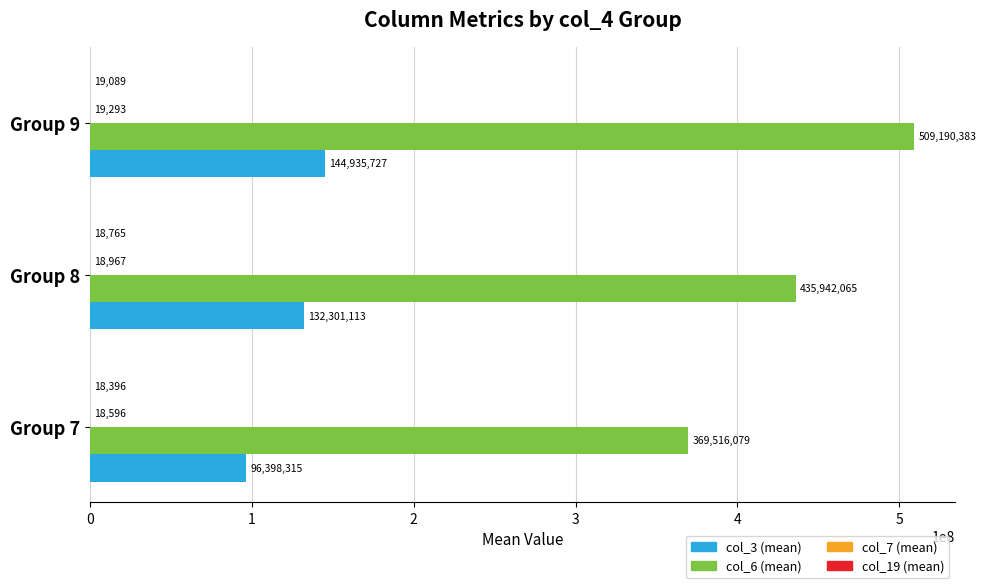

At which category does the chart reach its peak across all series?

Group 9